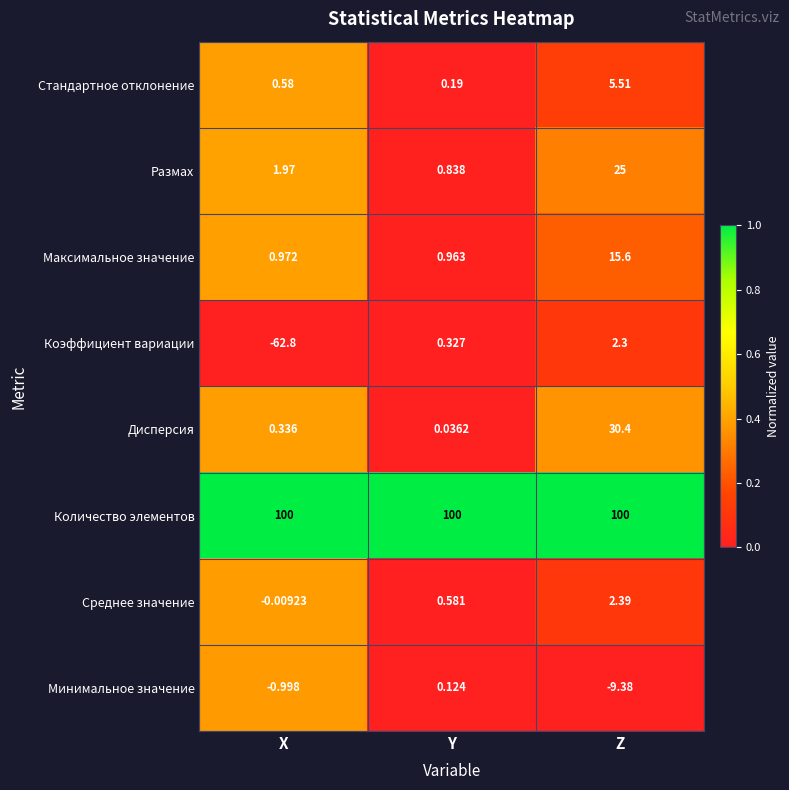

Which series has the widest spread of values?

Коэффициент вариации